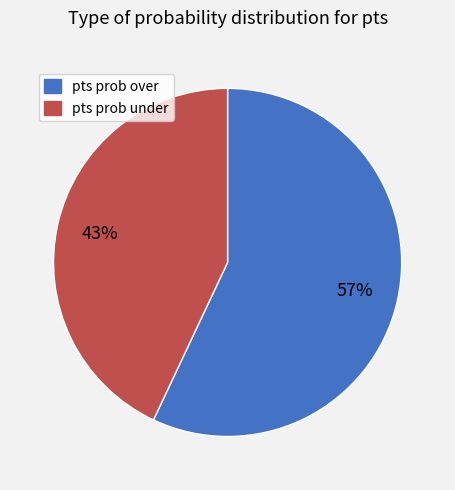

Which category has the biggest portion of the pie?

pts prob over